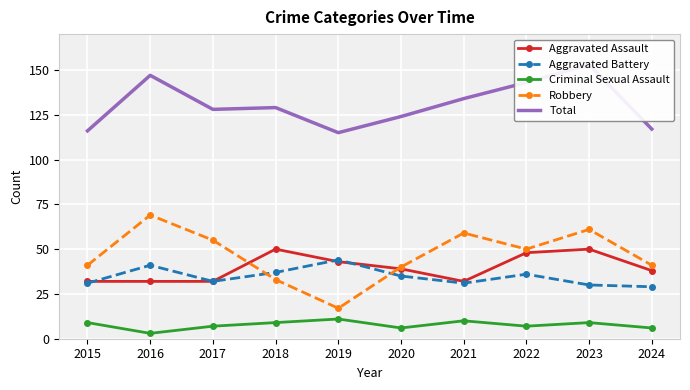

At which label does Robbery first exceed 50?

2016